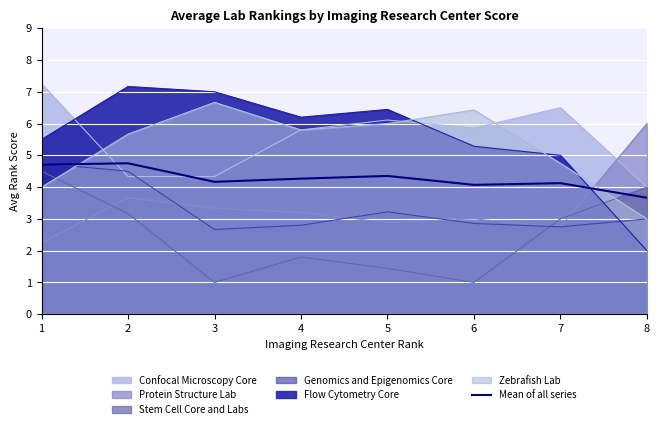

How many values exceed 4?

7